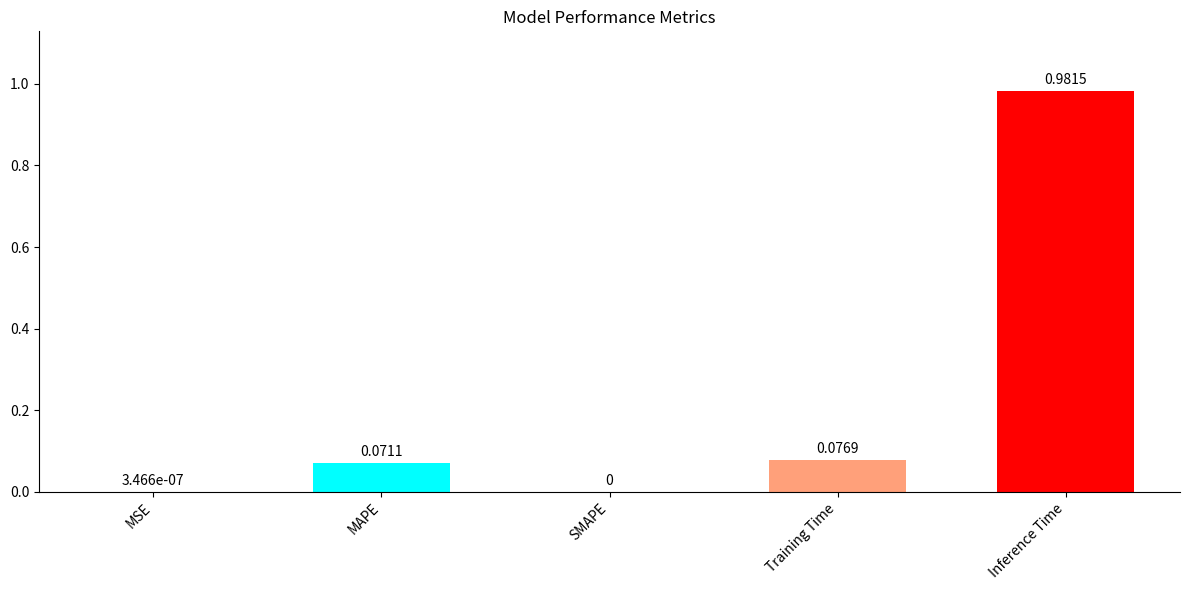

Which has a higher value, Inference Time or MSE?

Inference Time